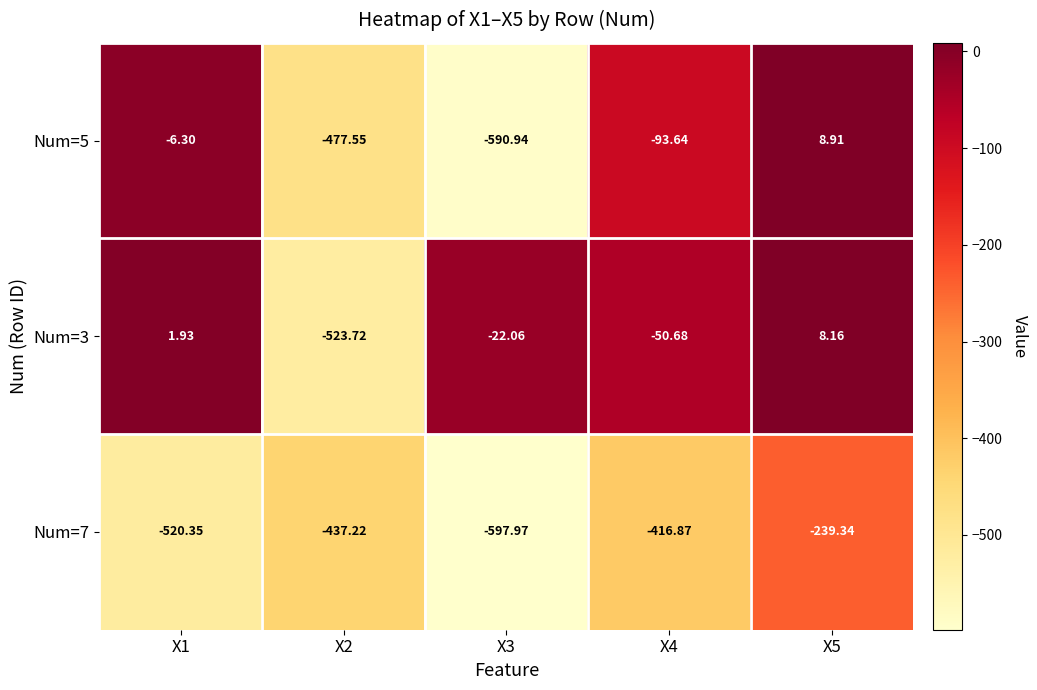

Rank the series by their average value, from lowest to highest.

Num=7, Num=5, Num=3